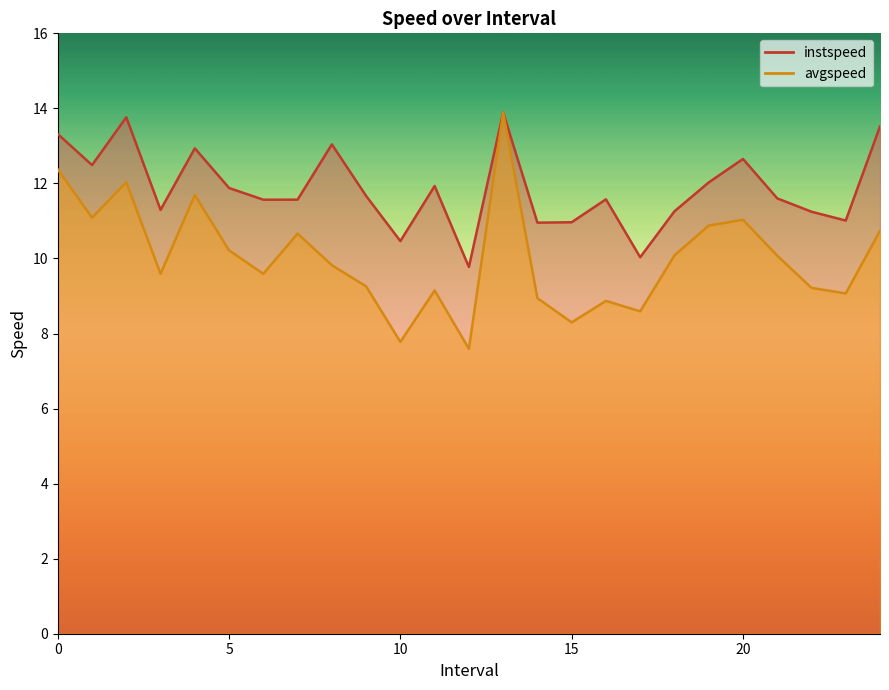

In avgspeed, how many points are higher than both neighbors (excluding endpoints)?

7